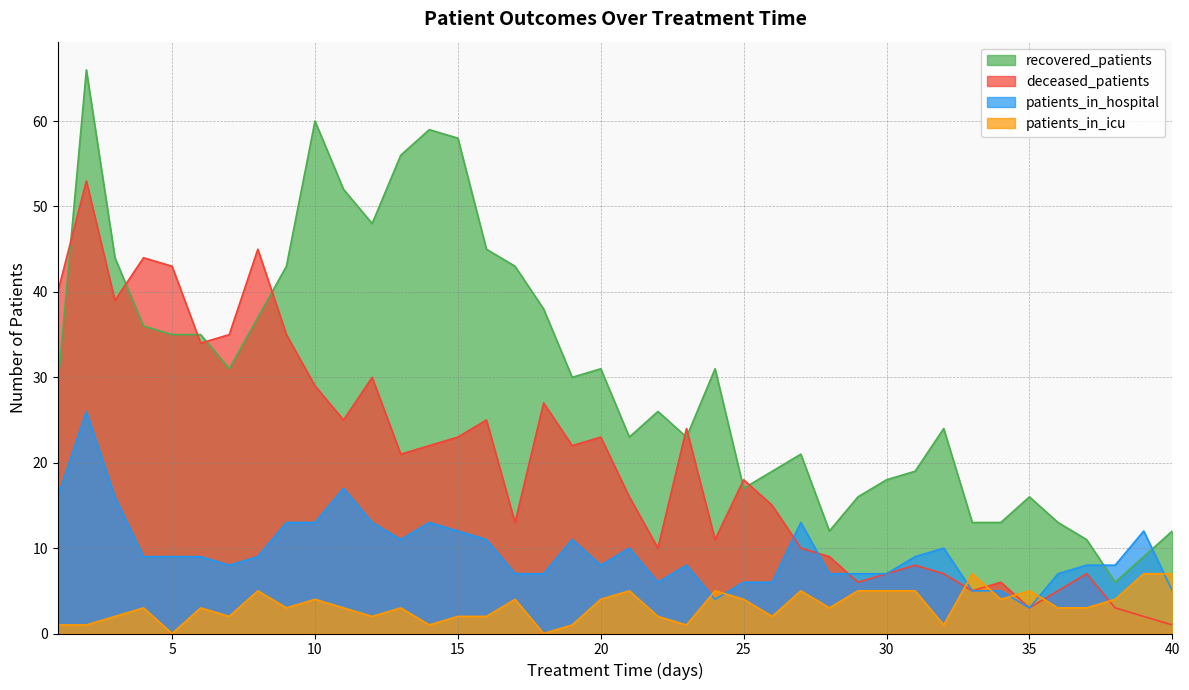

What is the difference between the second highest and second lowest values in the patients_in_icu series?

7